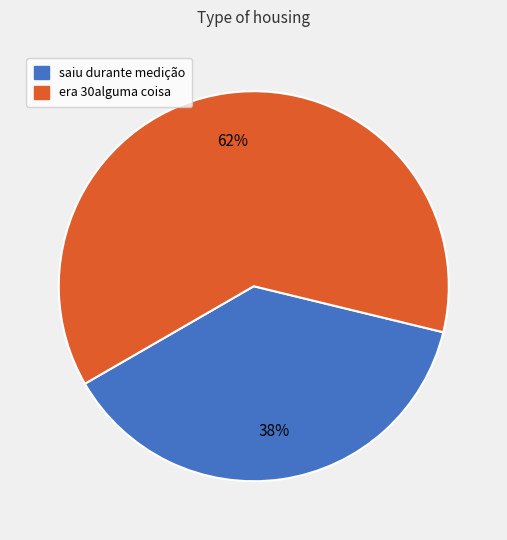

What percentage is the era 30alguma coisa slice, to the nearest percent?

62%